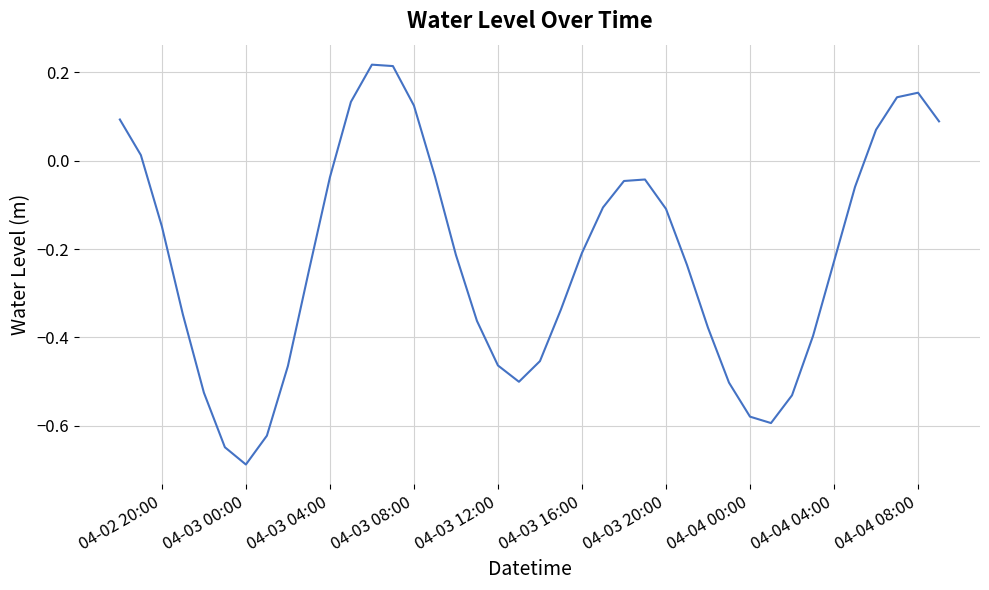

What is the difference between the maximum and minimum values?

0.9